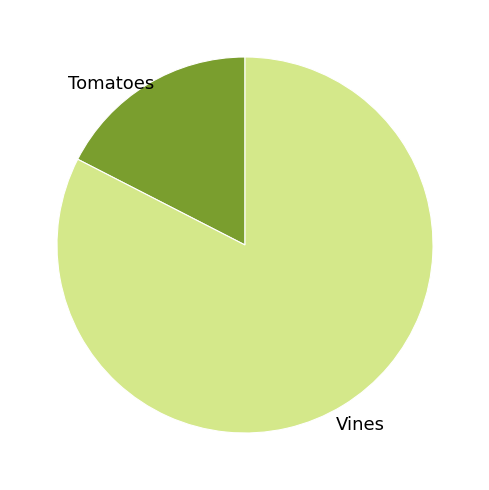

Is it true that Vines is 83% of the pie?

True